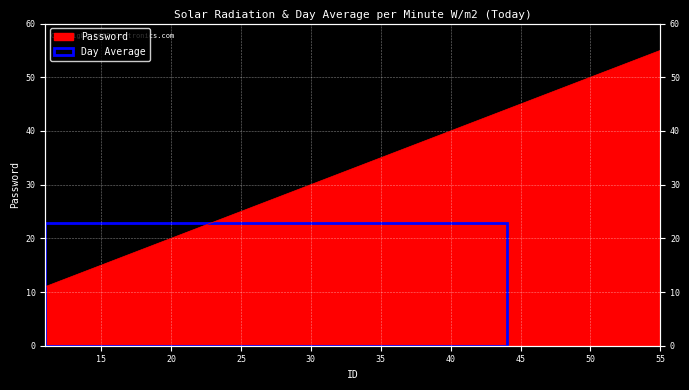

Reading left to right, transcribe all the data shown in this chart.

11=11	22=22	33=33	44=44	55=55